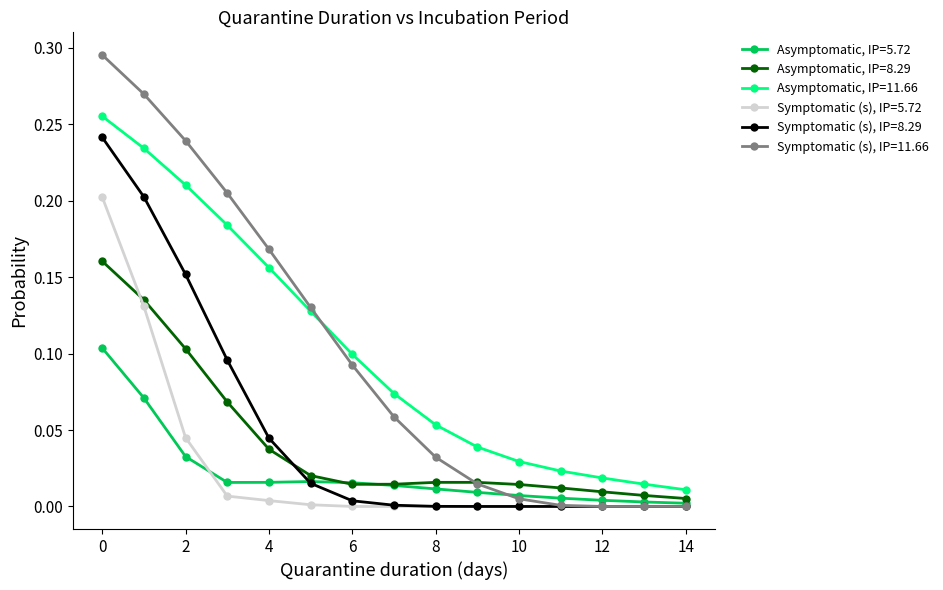

How many series are shown in this chart?

6